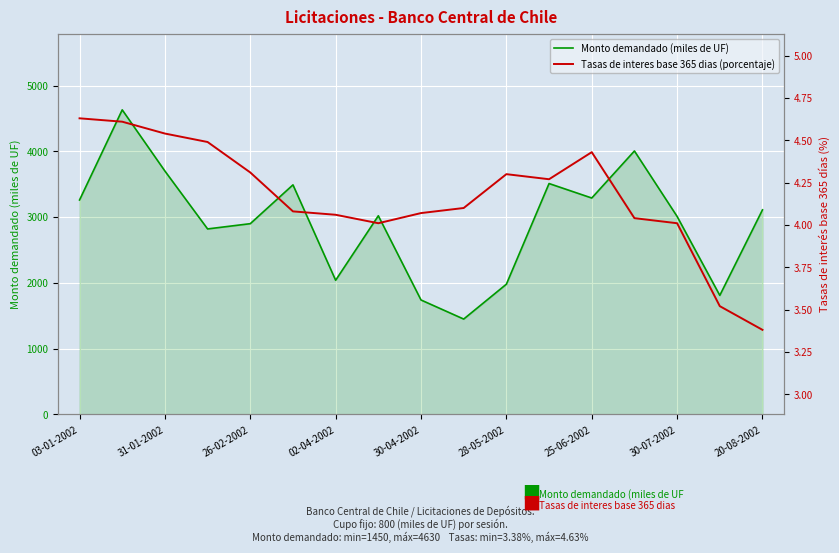

What is the difference between the maximum and minimum values in the Monto demandado (miles de UF) series?

3180